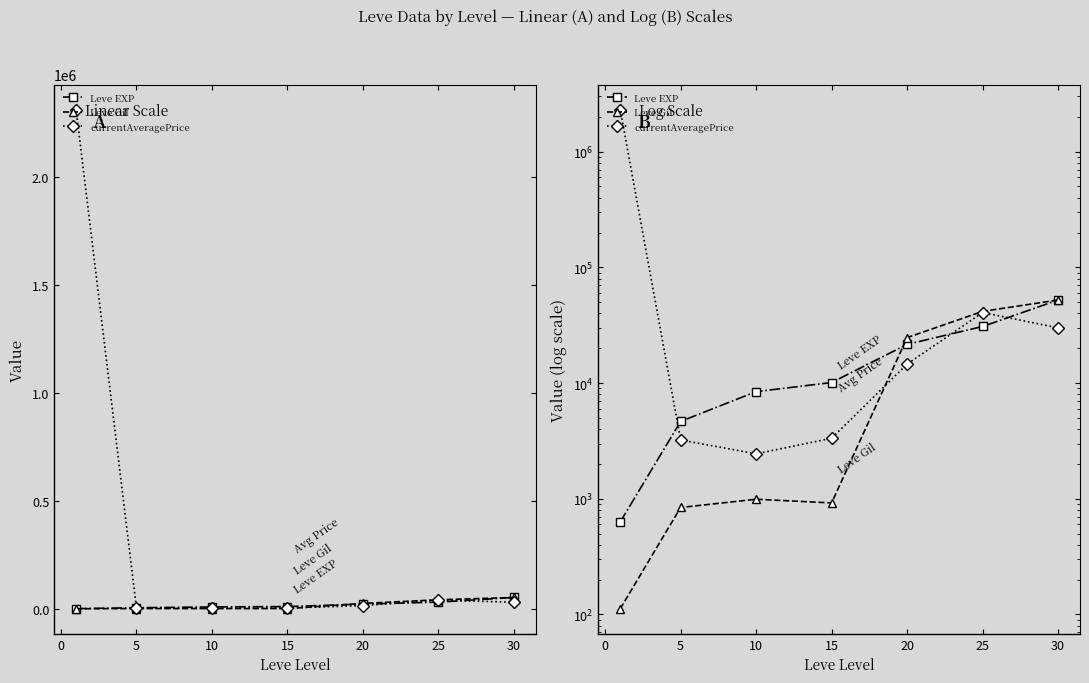

In Leve Gil, how many points are lower than both neighbors (excluding endpoints)?

1